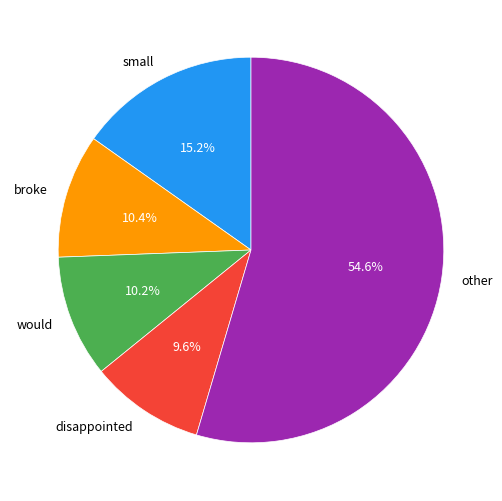

Does broke represent more than half of the total?

No